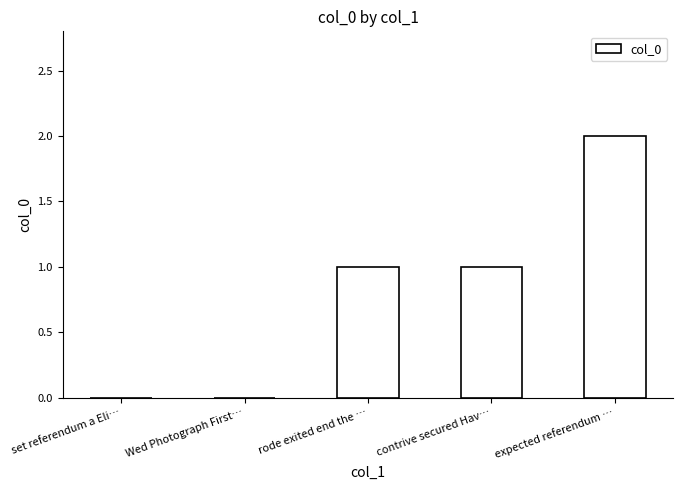

Is it true that the value at Wed Photograph First… is 0?

True